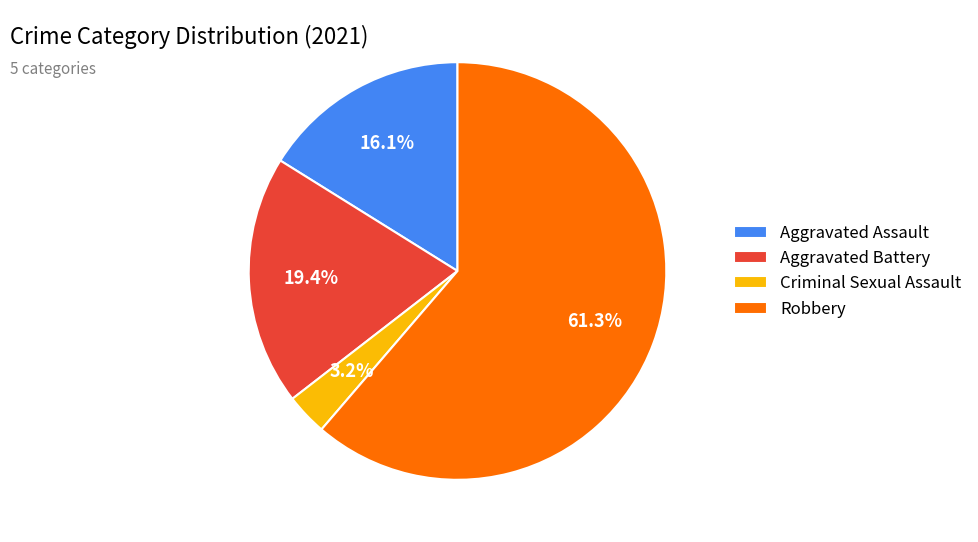

Is there a majority slice in this chart?

Yes